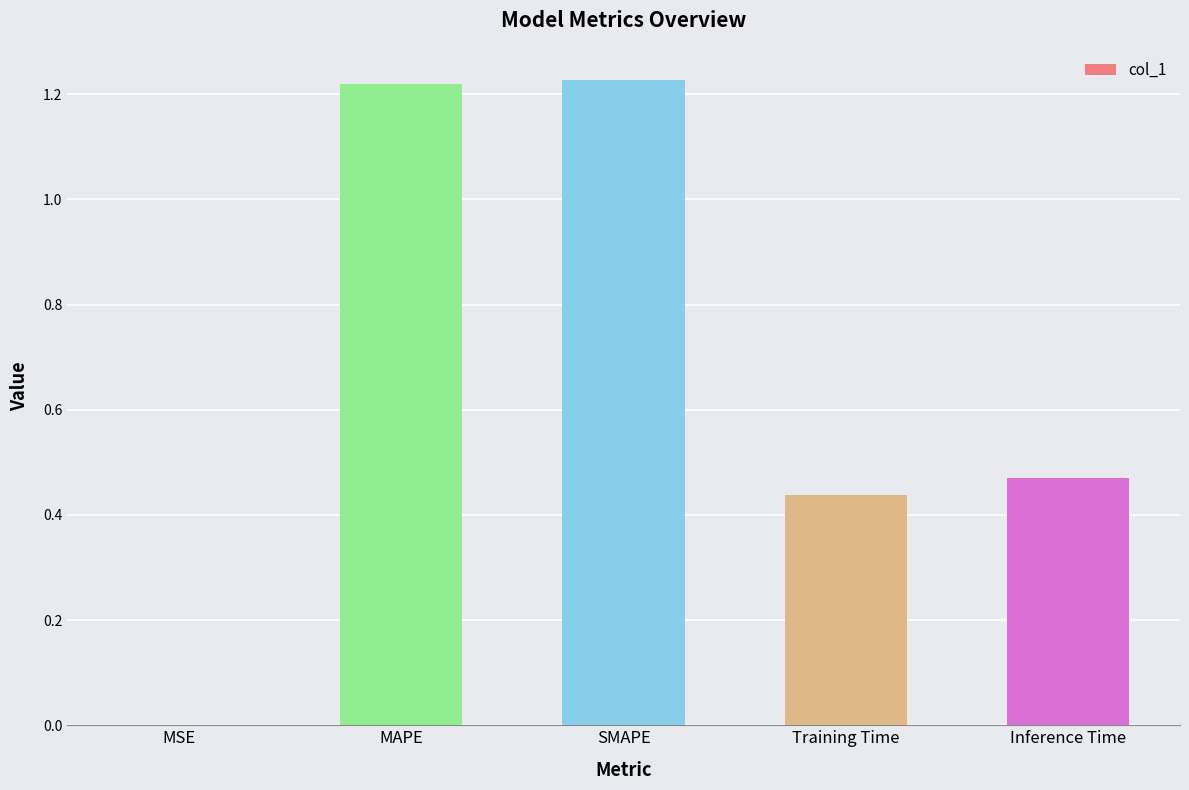

Is it true that the value at MSE is 0.0?

True